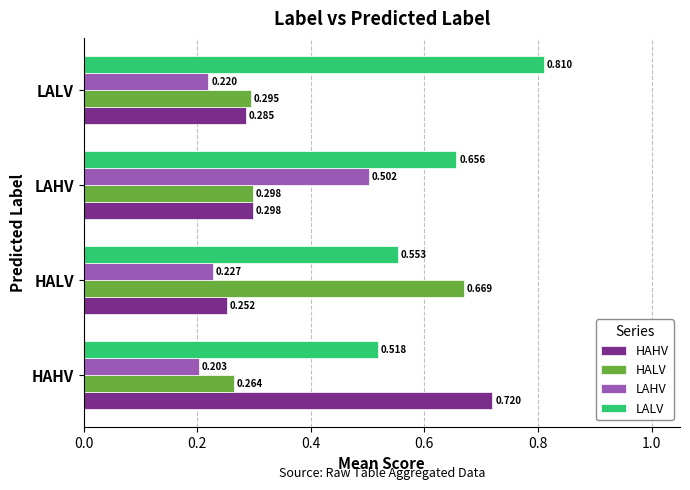

Rank the categories by HALV value from highest to lowest.

HALV, LAHV, LALV, HAHV